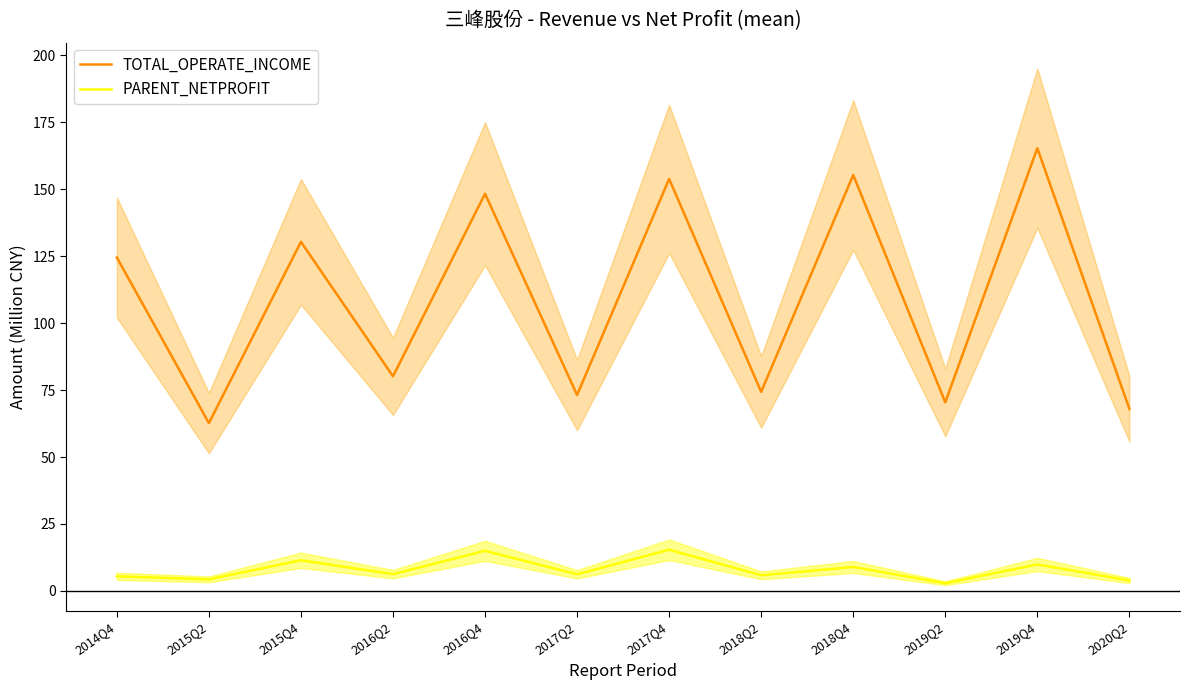

True or false: TOTAL_OPERATE_INCOME and PARENT_NETPROFIT cross at least once.

False